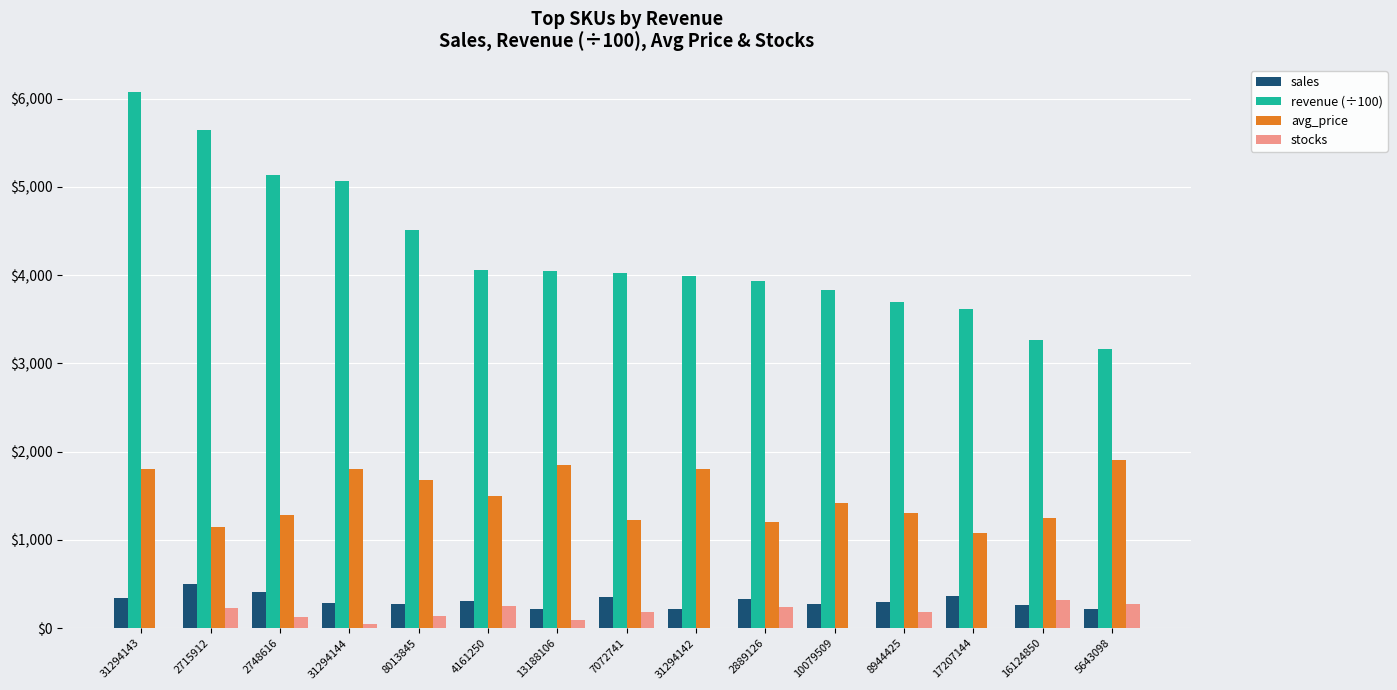

What is the approximate value of stocks at 2715912?

231.0